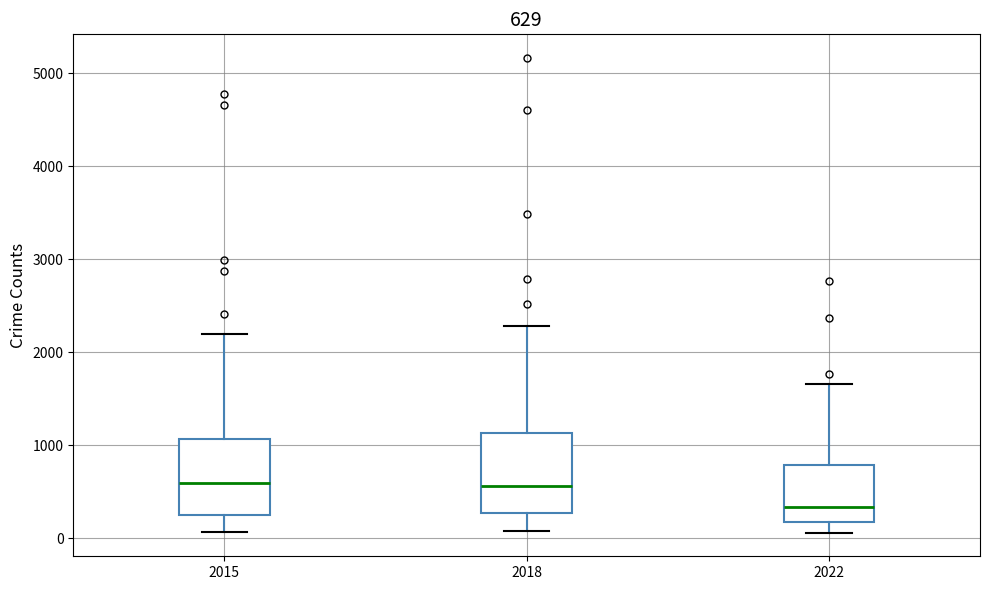

Which box has the lowest median line?

2022